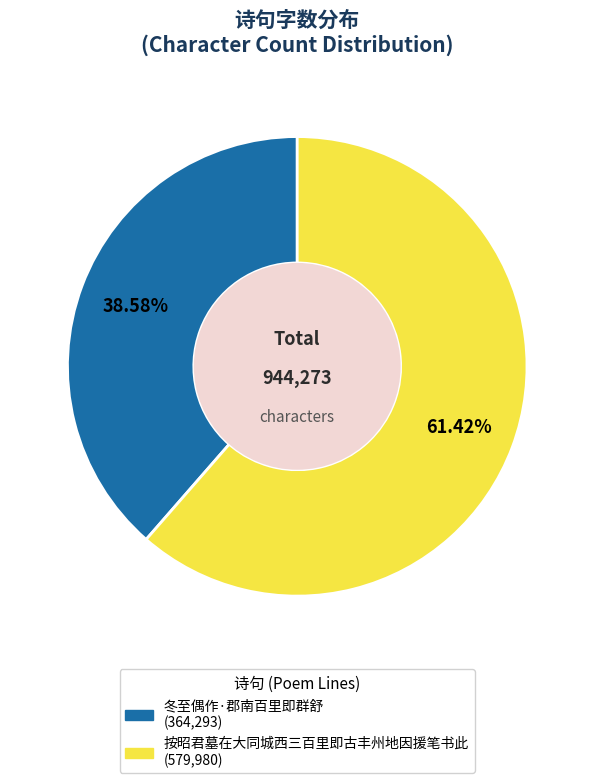

Rank the categories by value from lowest to highest.

冬至偶作·郡南百里即群舒, 按昭君墓在大同城西三百里即古丰州地因援笔书此